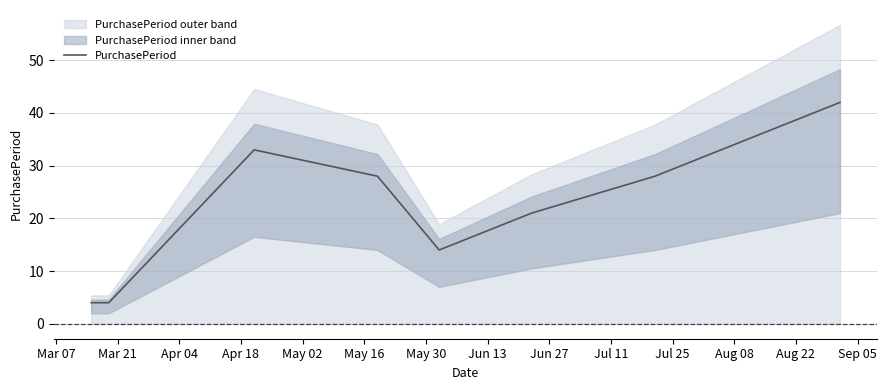

What is the lowest value of the PurchasePeriod series?

4